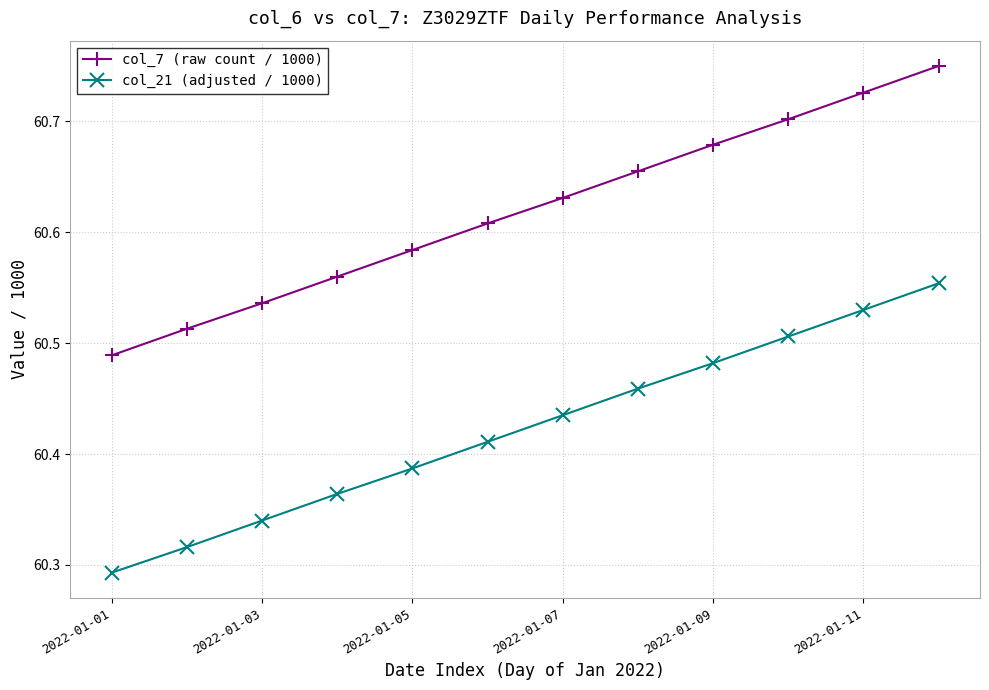

What is the difference between the maximum and minimum values in the col_7 (raw count / 1000) series?

0.3